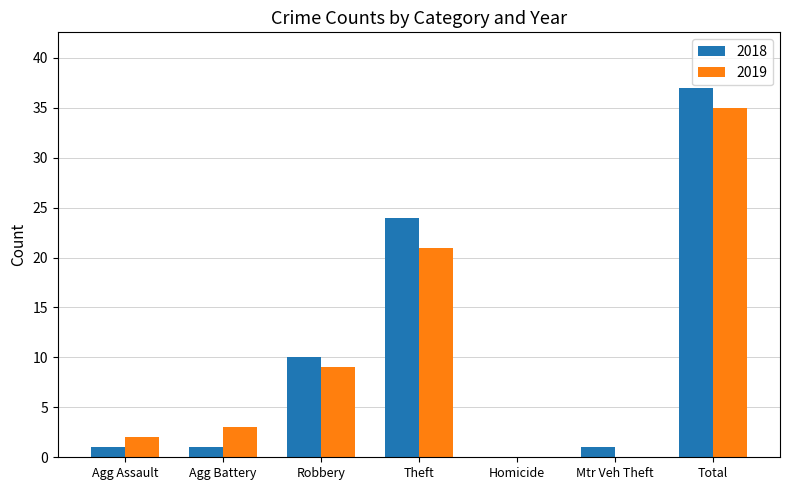

Where is 2018 nearest to the value 18?

Theft